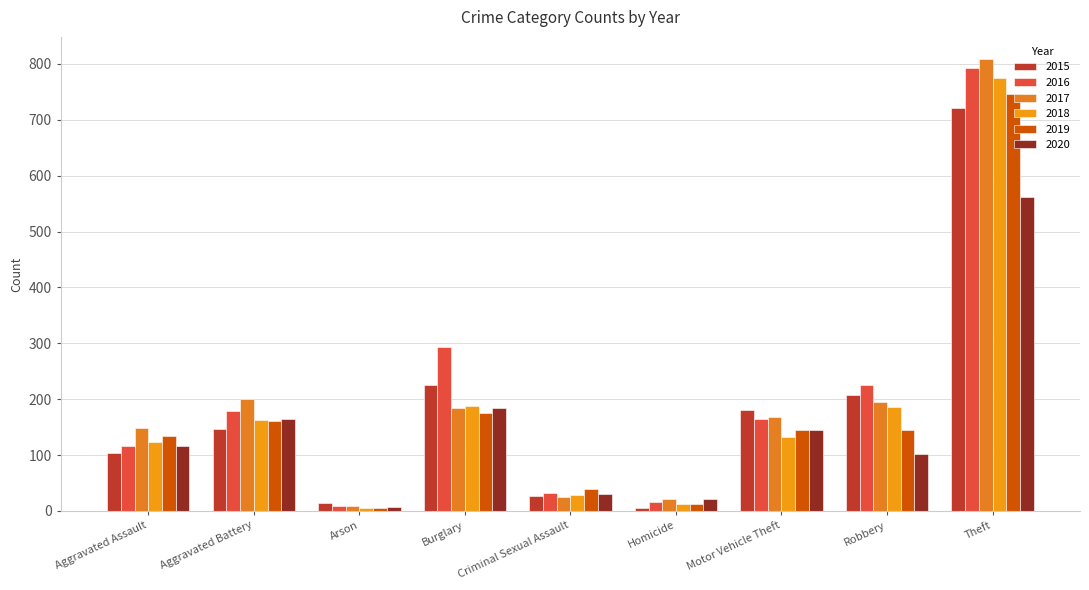

Which series has the largest range (max minus min)?

2017